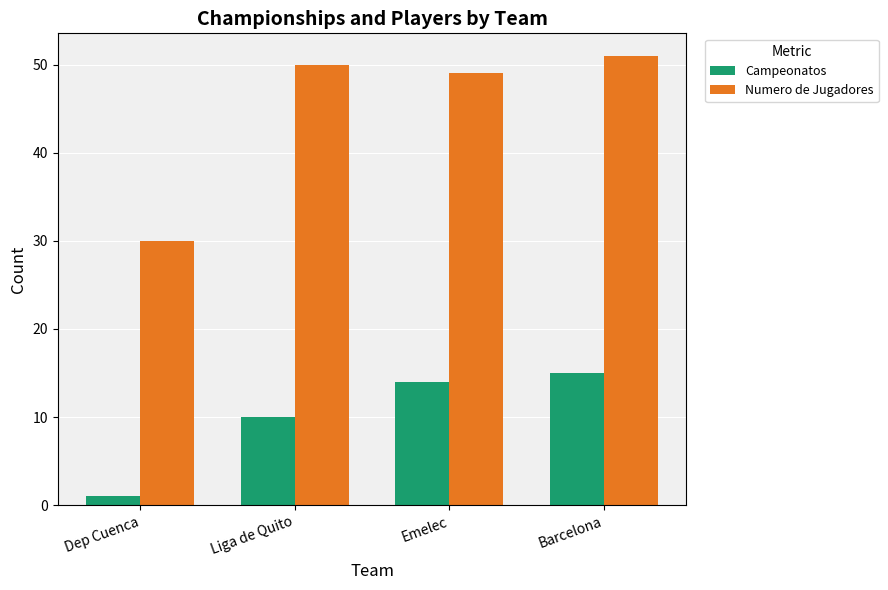

What is the average value of the Campeonatos series?

10